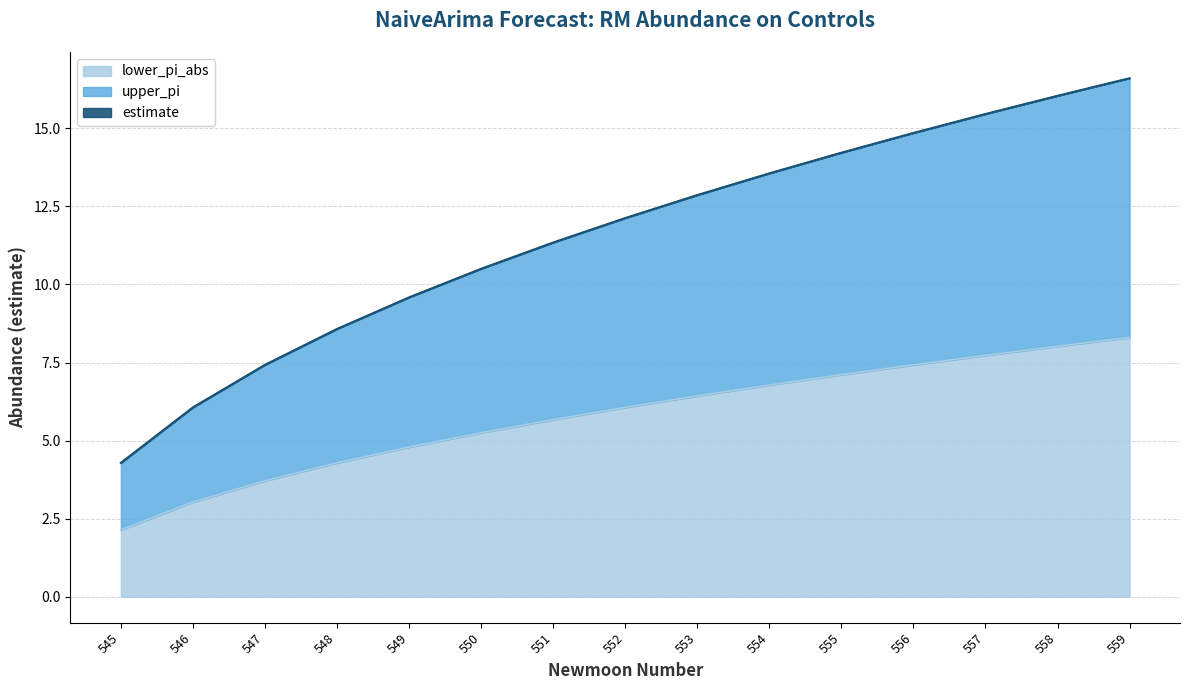

What is the sum of the lower_pi_abs values at 547 and 545?

11.7